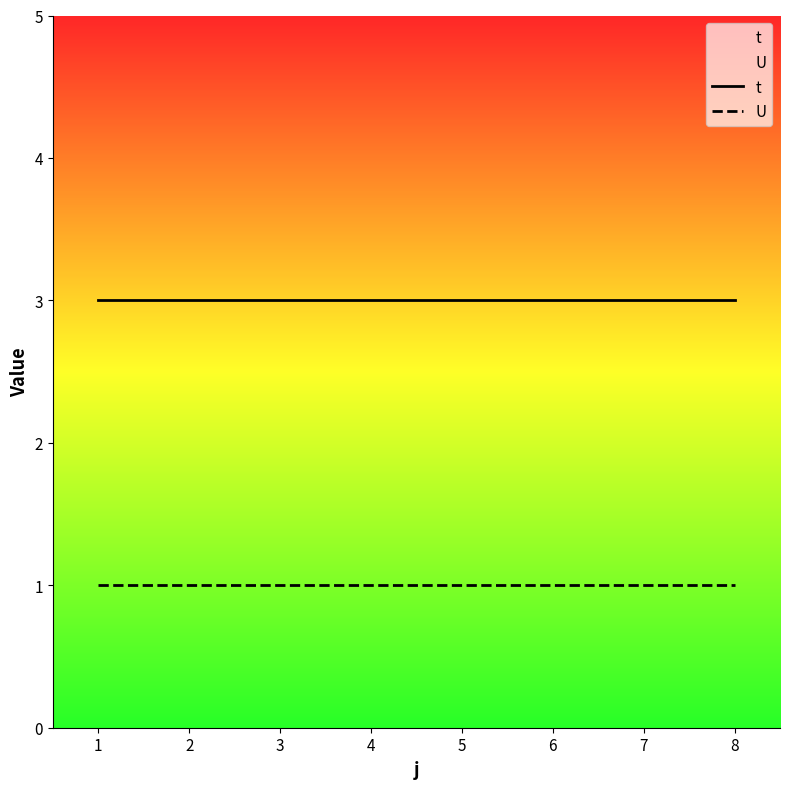

The value of t at 6 is 3. True or false?

True